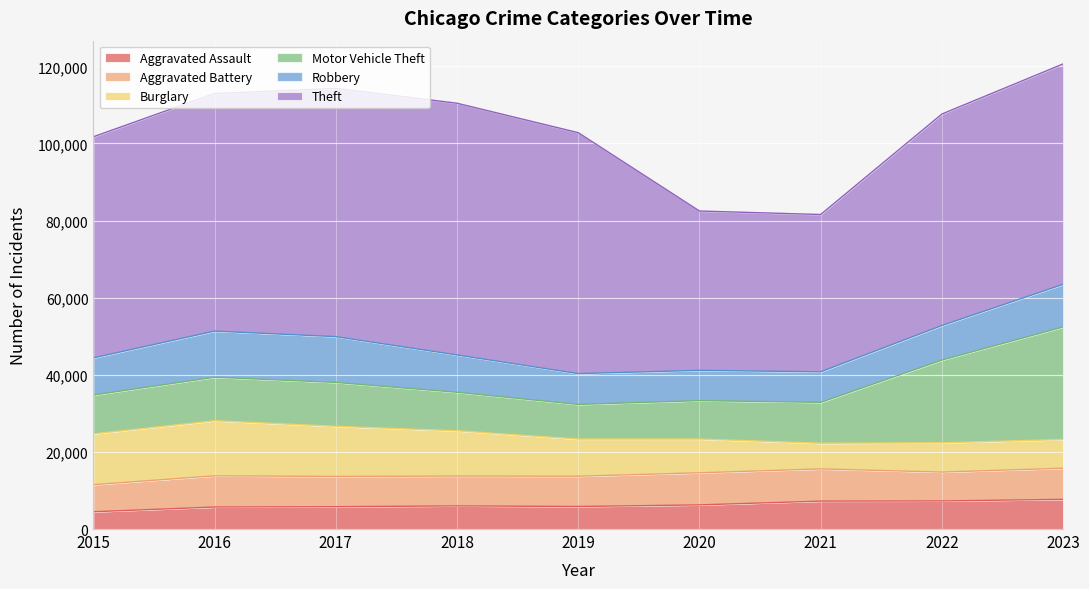

The Burglary series shows 22316 at 2015. True or false?

False